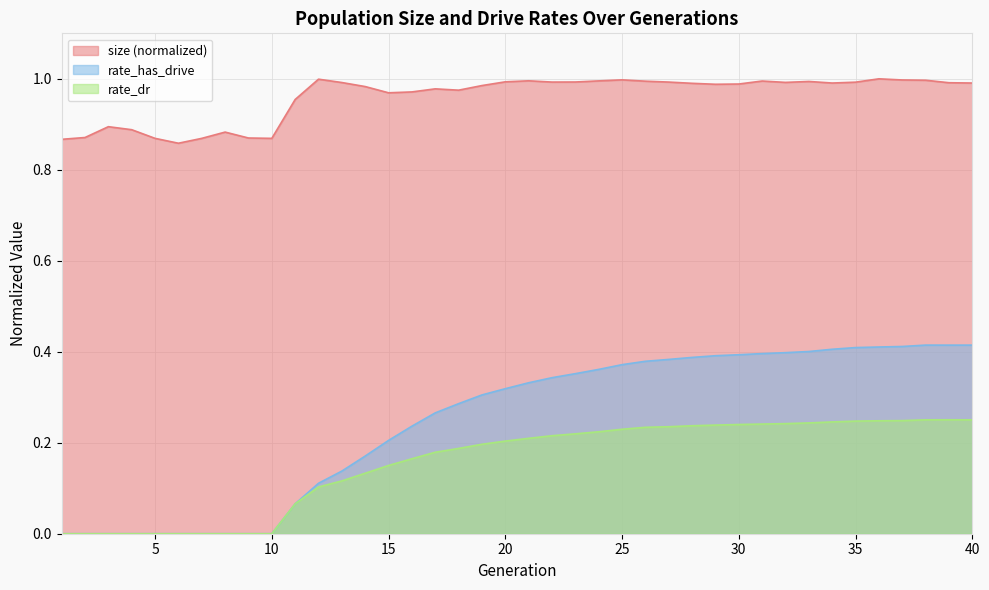

Rank the categories by rate_has_drive value from lowest to highest.

1, 2, 3, 4, 5, 6, 7, 8, 9, 10, 11, 12, 13, 14, 15, 16, 17, 18, 19, 20, 21, 22, 23, 24, 25, 26, 27, 28, 29, 30, 31, 32, 33, 34, 35, 36, 37, 39, 40, 38